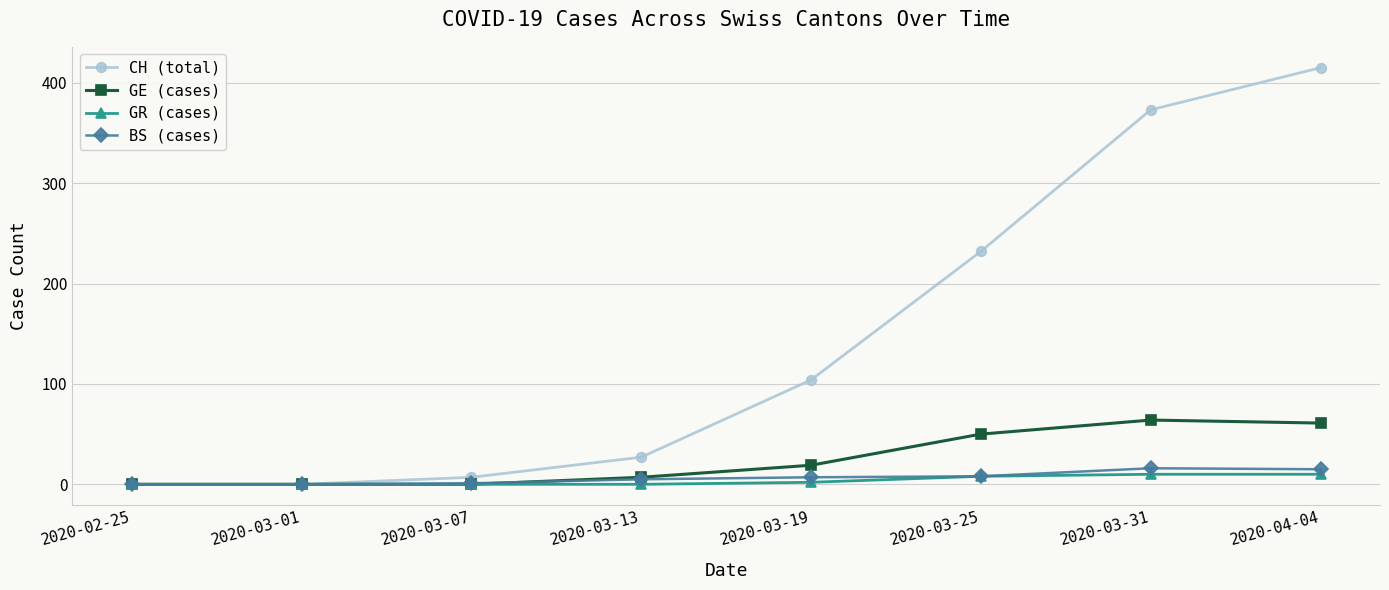

Is it true that GE (cases) equals 50 at 2020-03-25?

True